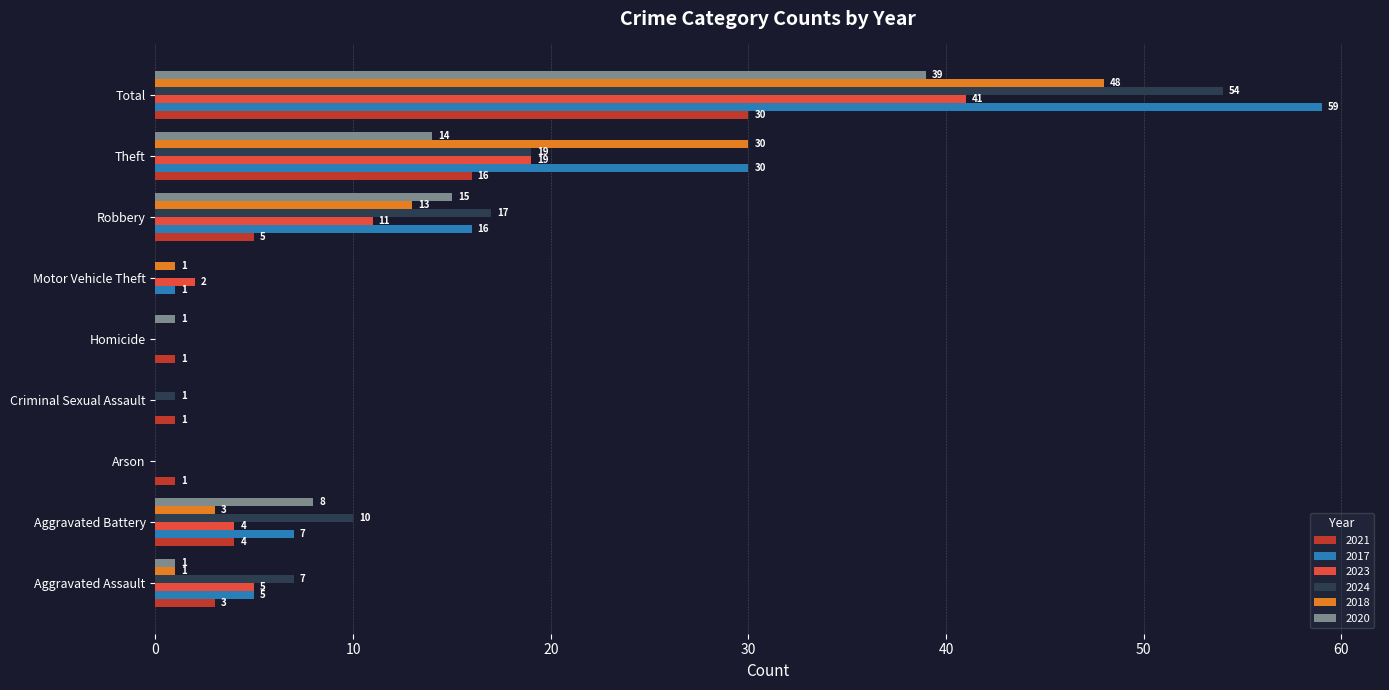

What is the total value across all series at Theft?

128